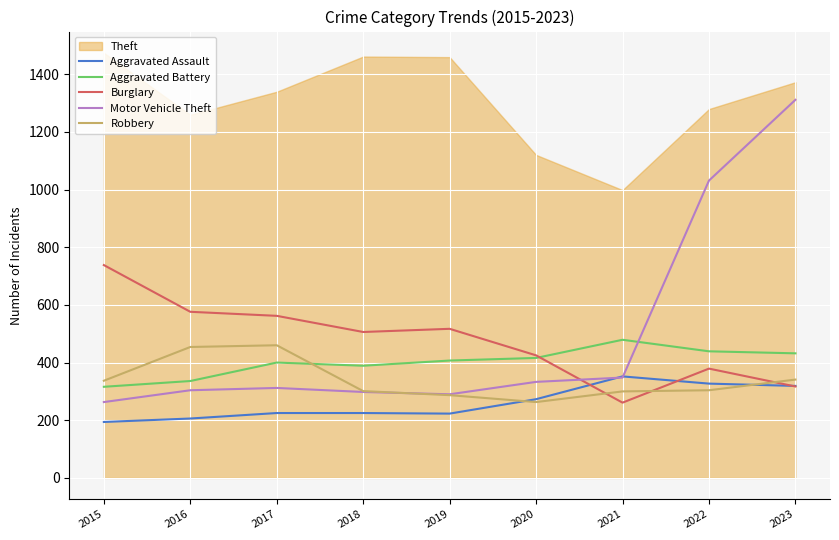

After their last crossing, which series has the higher values: Burglary or Aggravated Battery?

Aggravated Battery